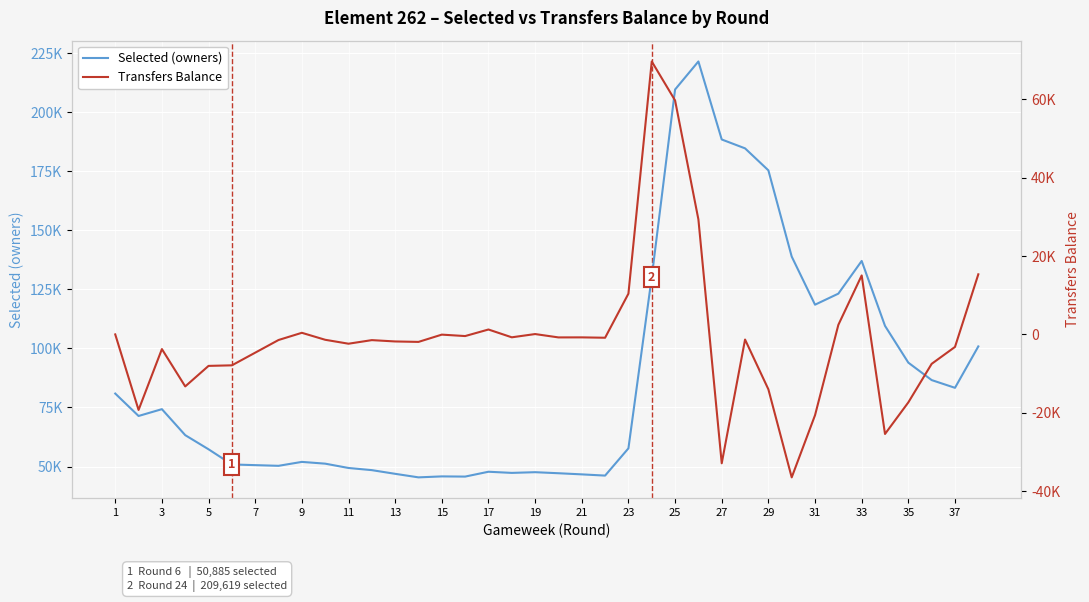

What is the difference between the maximum and second lowest values in the Selected (owners) series?

175744